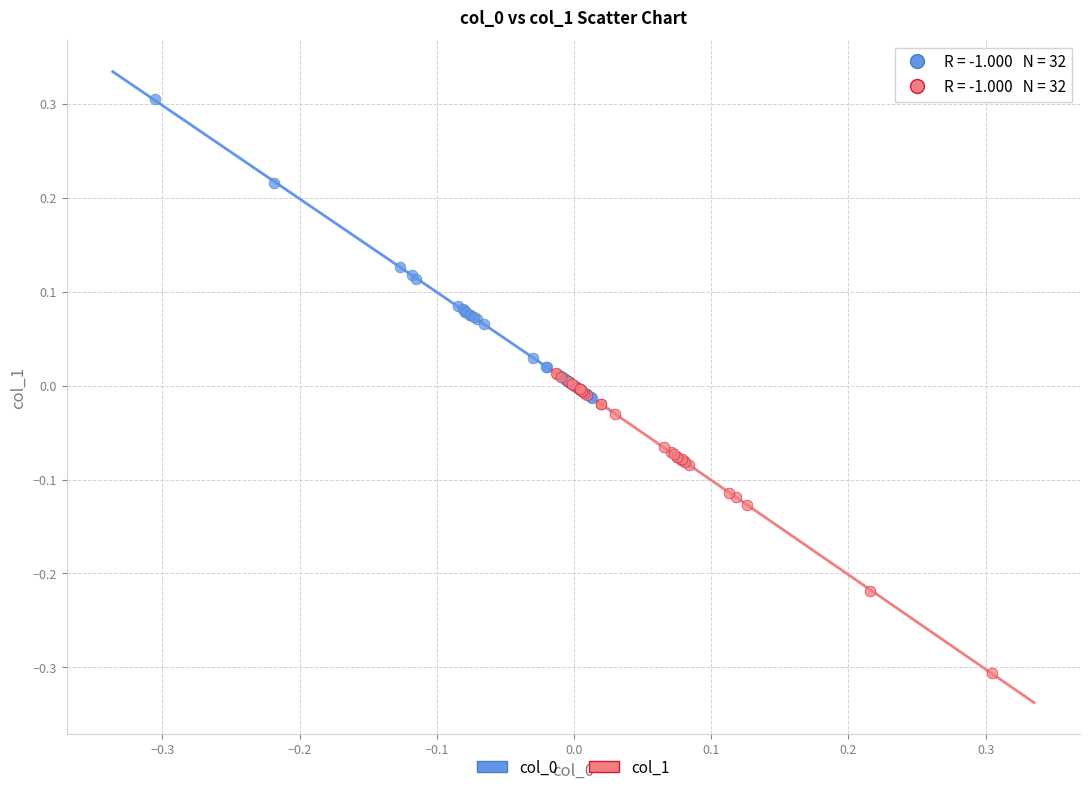

Which series reaches the minimum Y coordinate?

col_1